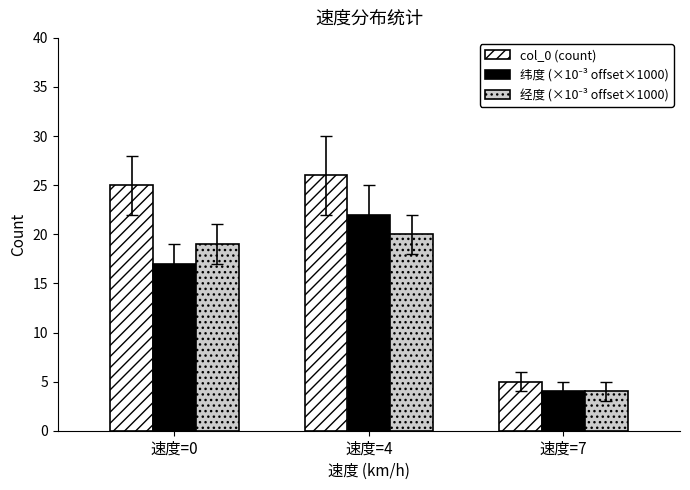

The value of col_0 (count) at 速度=4 is 26. True or false?

True